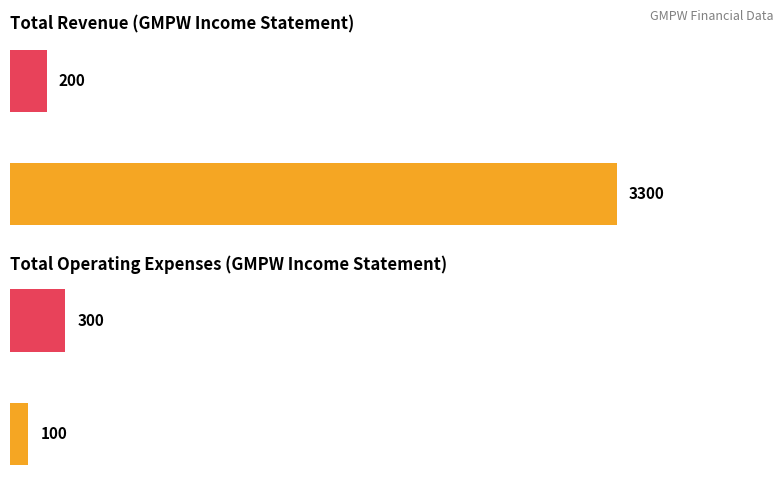

Which series has the largest total across all categories?

Total Revenue